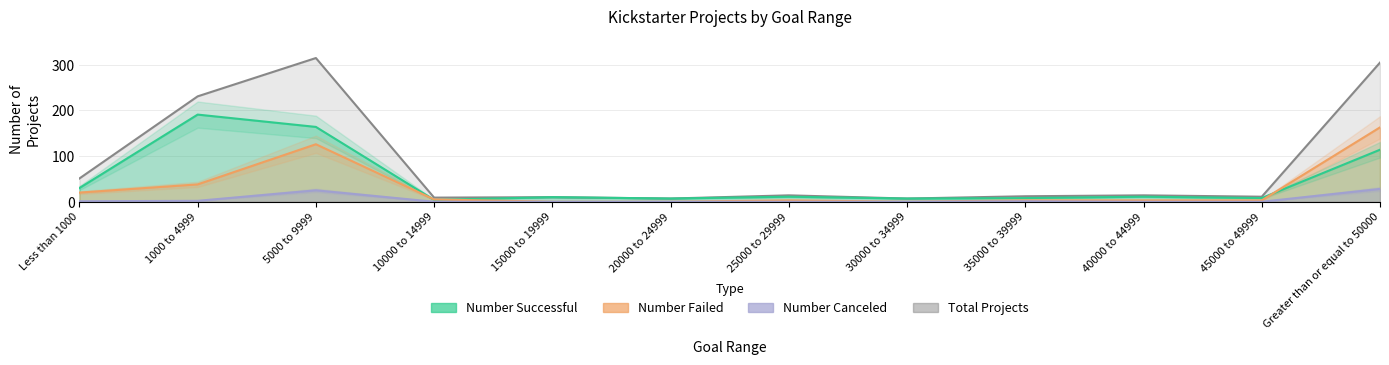

What is the difference between the Number Canceled values at 1000 to 4999 and 10000 to 14999?

2